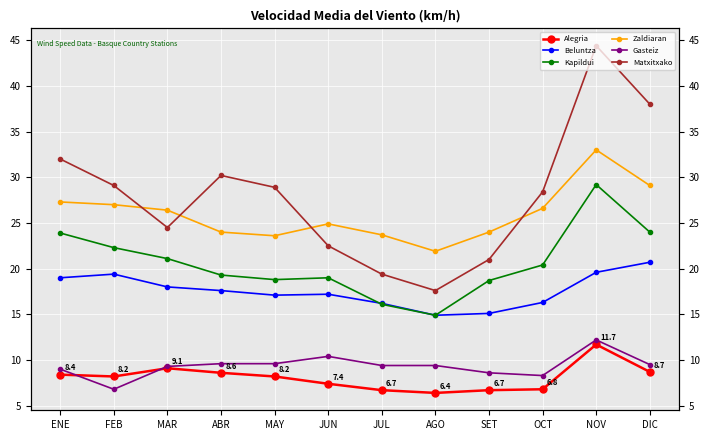

What is the label of the 4th point from the left?

ABR